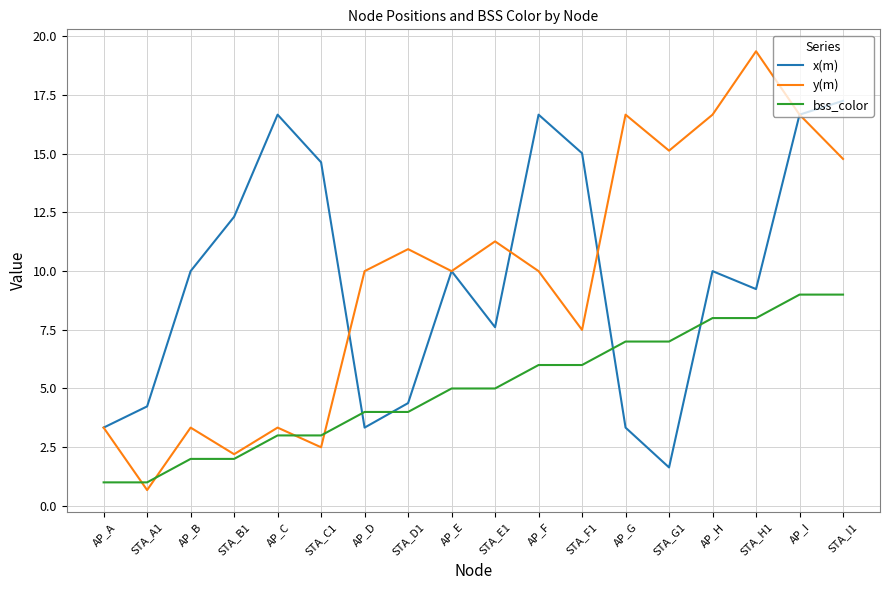

What is the maximum value for bss_color?

9.0